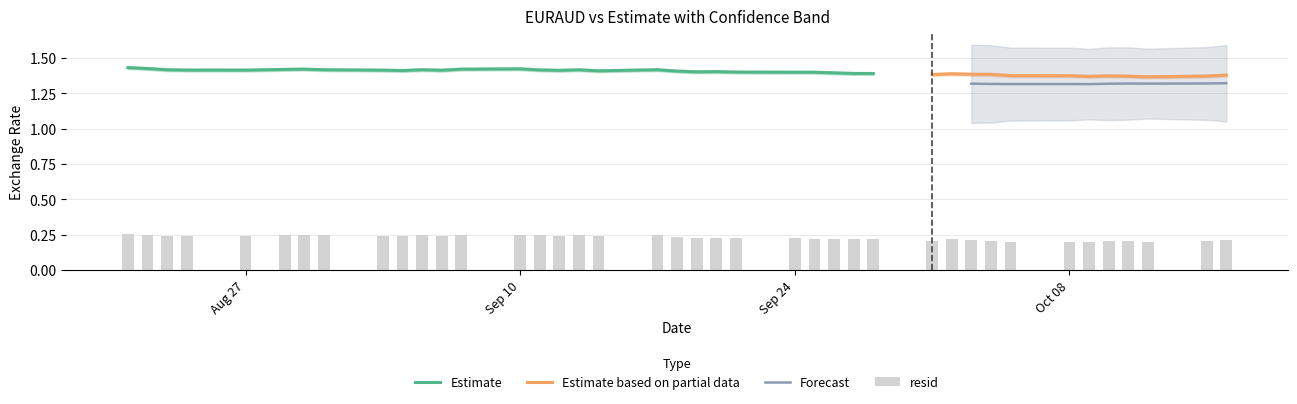

The value of Estimate at Sep 24 is 0.6. True or false?

False